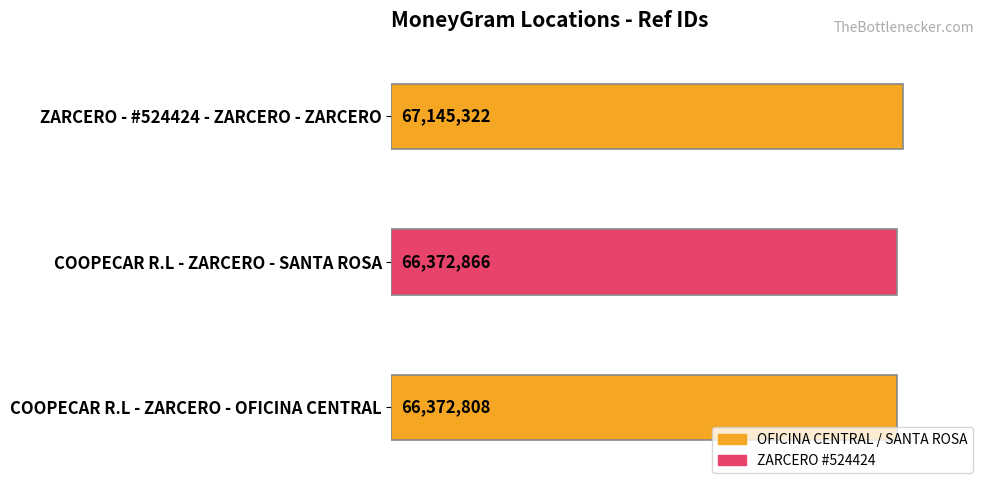

Are the bars horizontal?

Yes